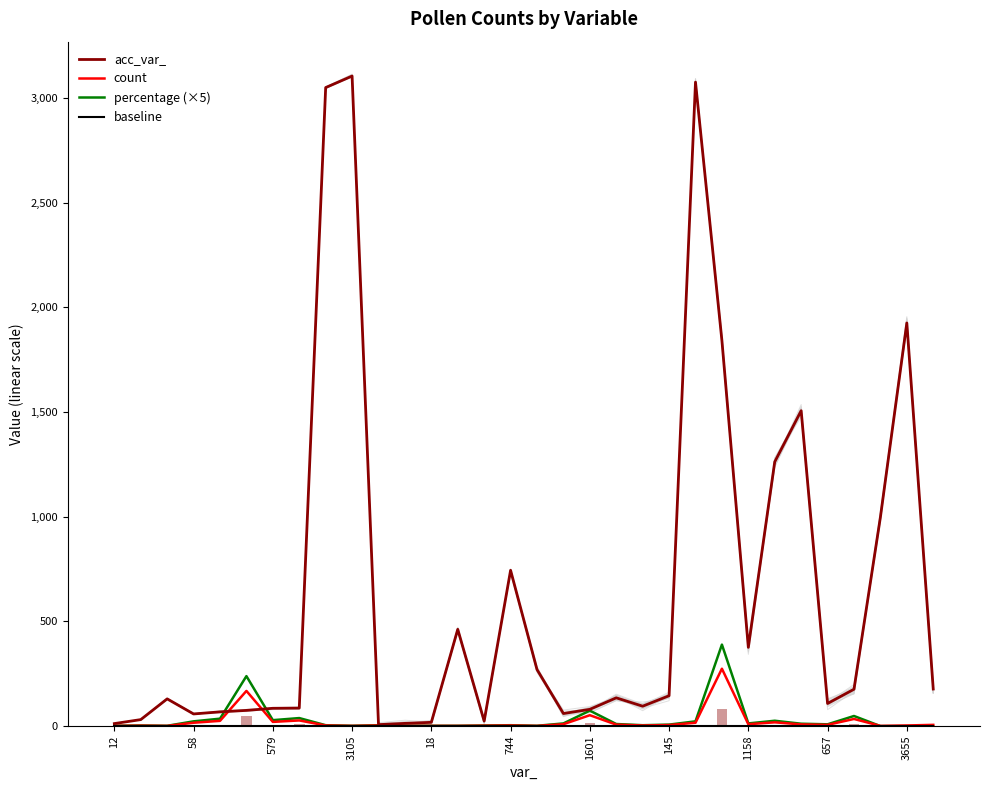

Between 16 and 13, which is larger?

13